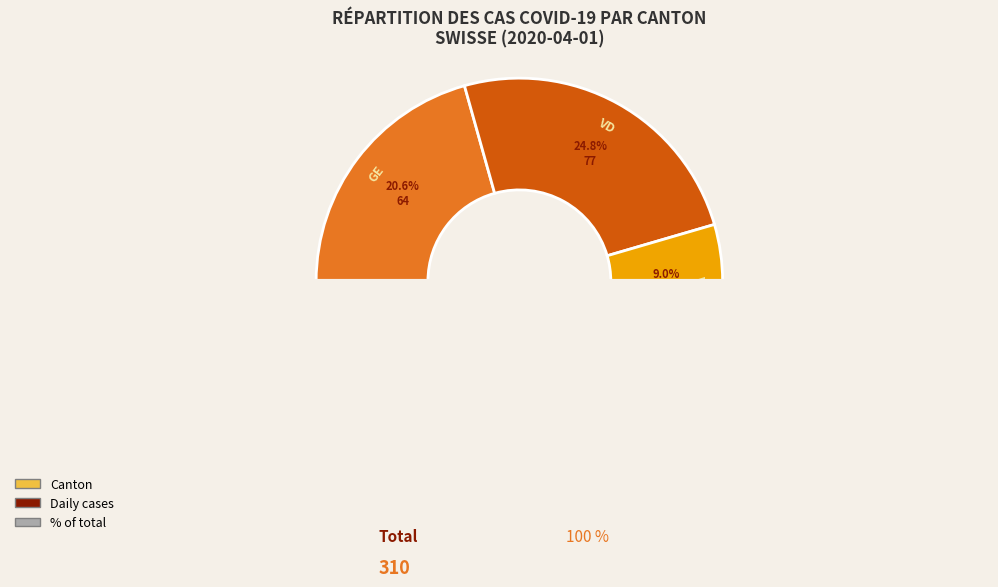

To the nearest percent, what is the combined percentage of GE and VD?

45%